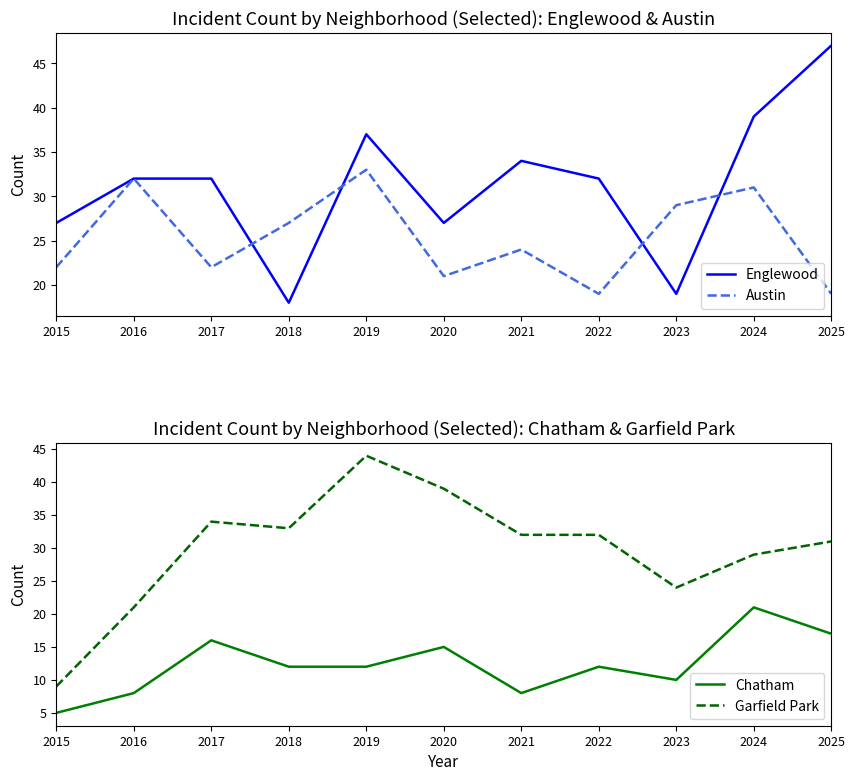

True or false: Chatham and Englewood cross at least once.

False